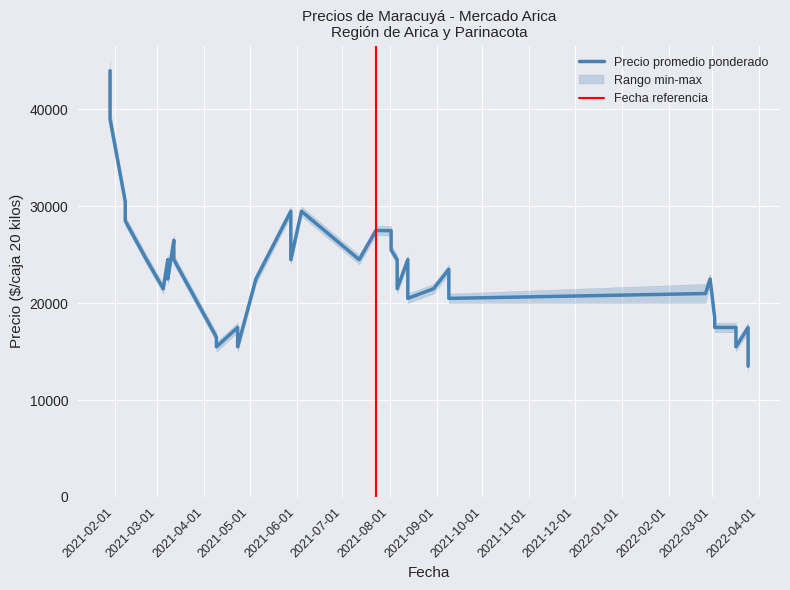

Which category has the lowest value across all series?

2022-03-25